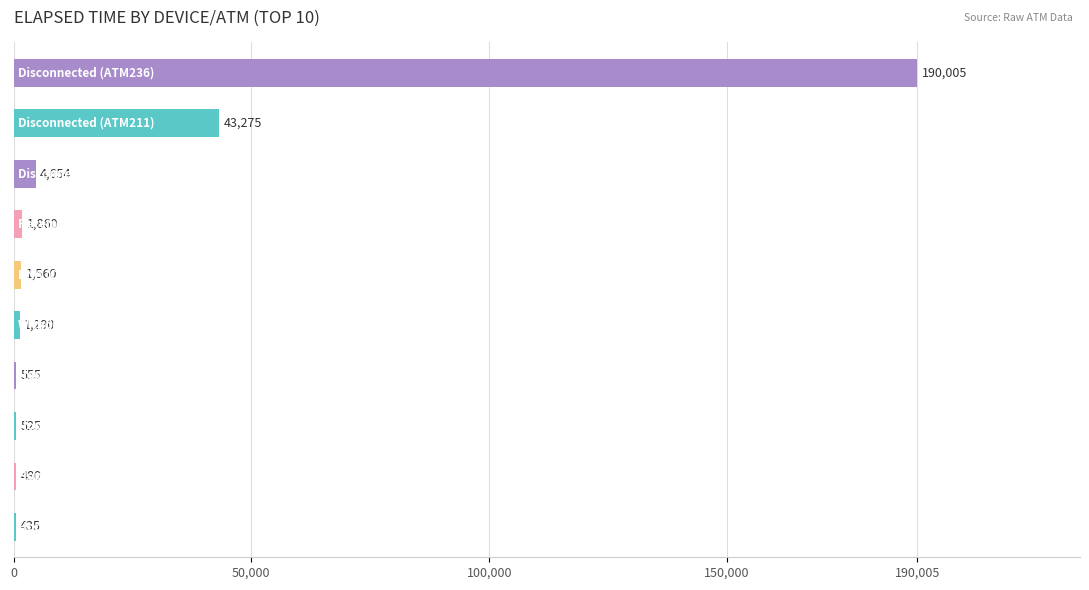

What is the sum of all values?

244639